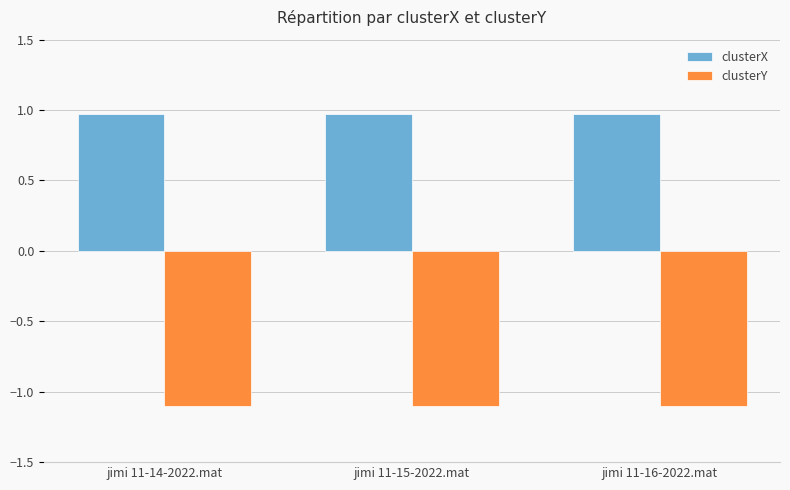

What is the label of the 2nd bar from the left?

jimi 11-15-2022.mat